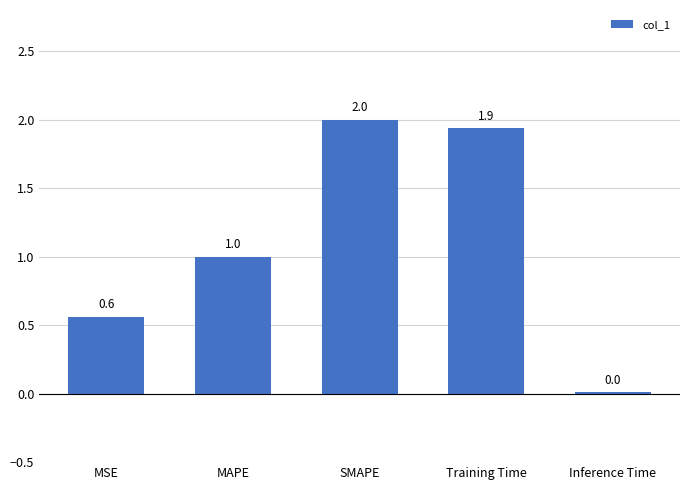

Is it true that the value at MAPE is 1.0?

True